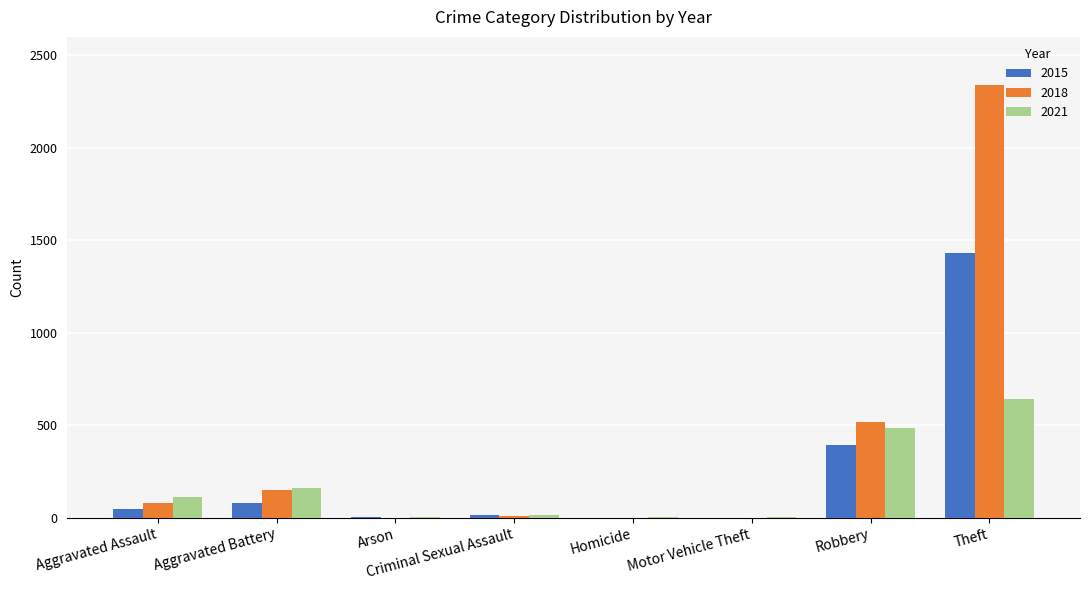

The 2018 series shows 519 at Robbery. True or false?

True